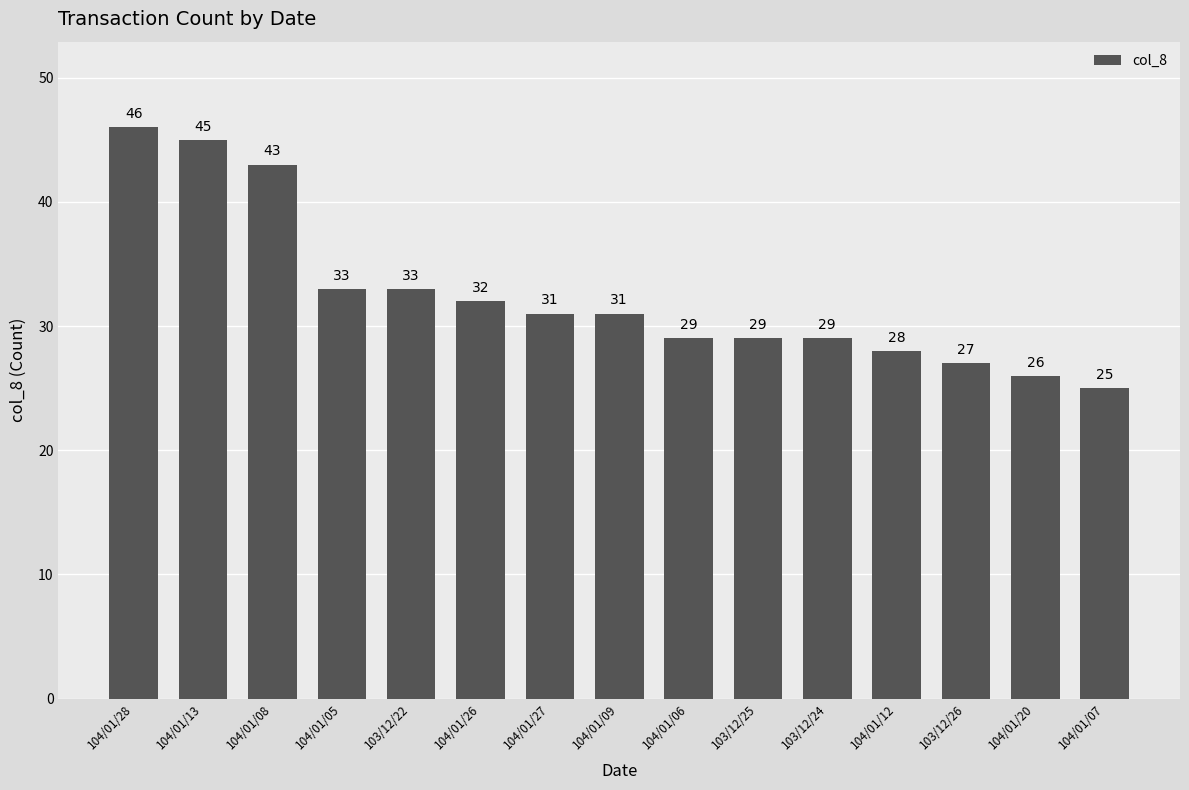

Where does the data first go above 31?

104/01/28